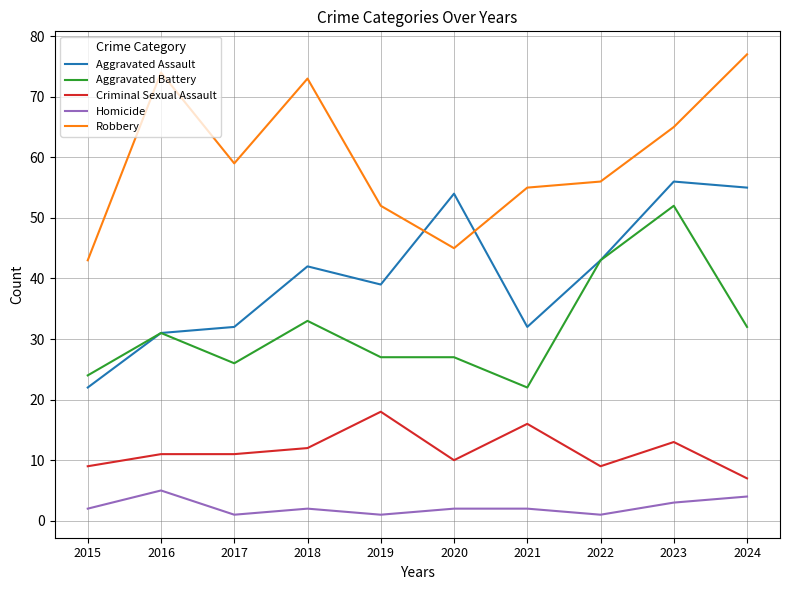

Which series changed the most between 2019 and 2022?

Aggravated Battery